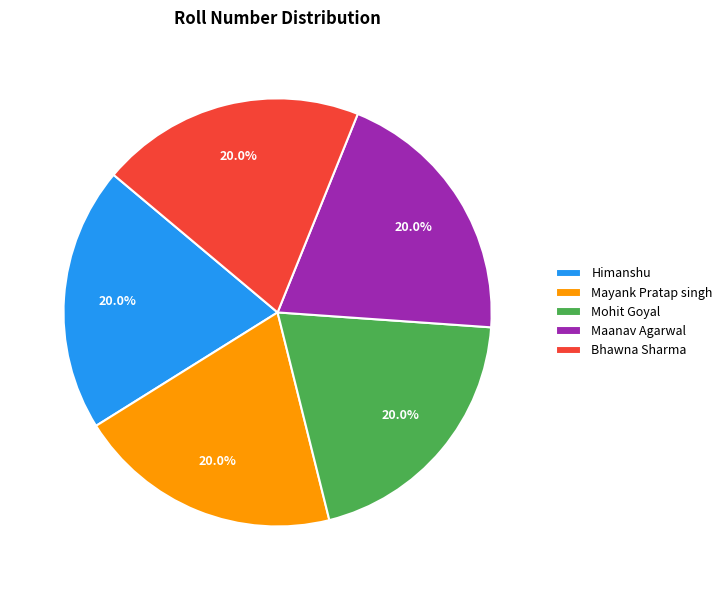

Is the sum of Bhawna Sharma and Maanav Agarwal greater than half?

No